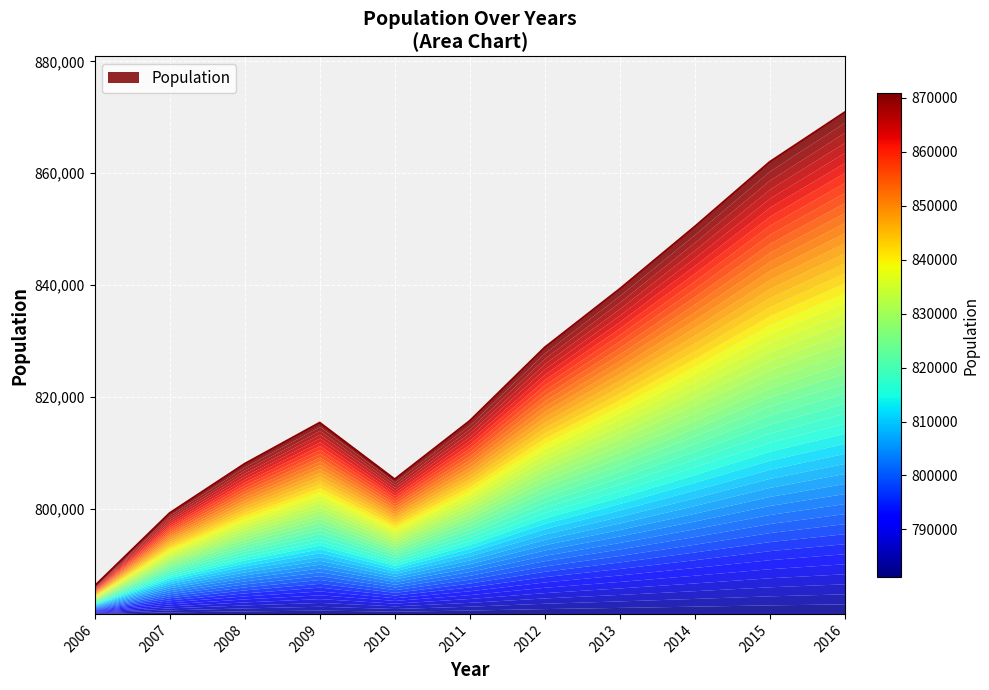

What is the minimum value shown in the chart?

786149